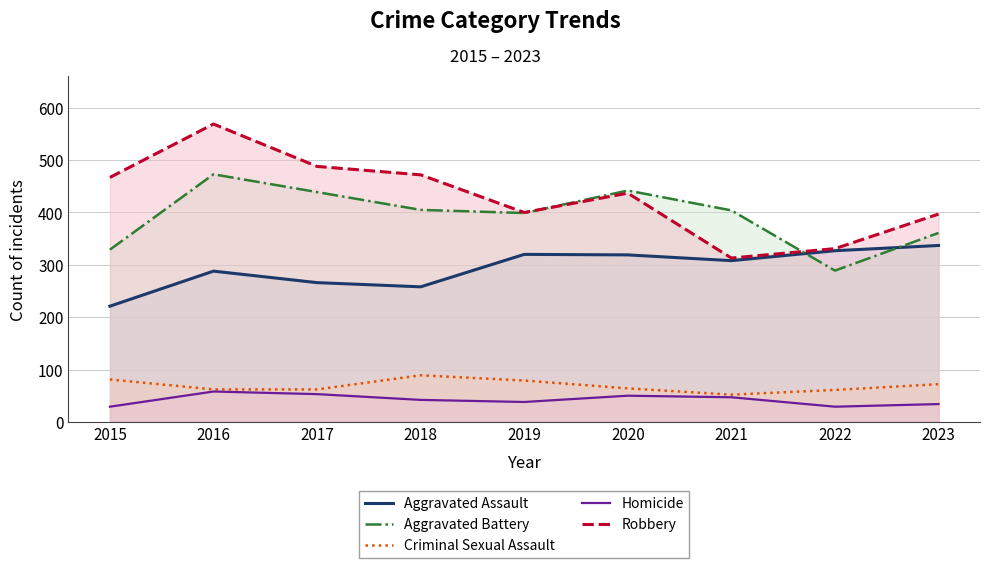

What is the average value of the Criminal Sexual Assault series?

69